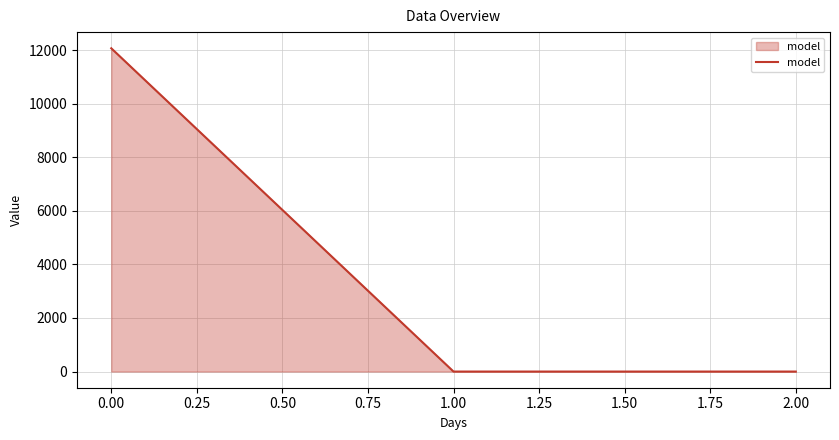

What is the difference between the maximum and minimum values?

12070.1